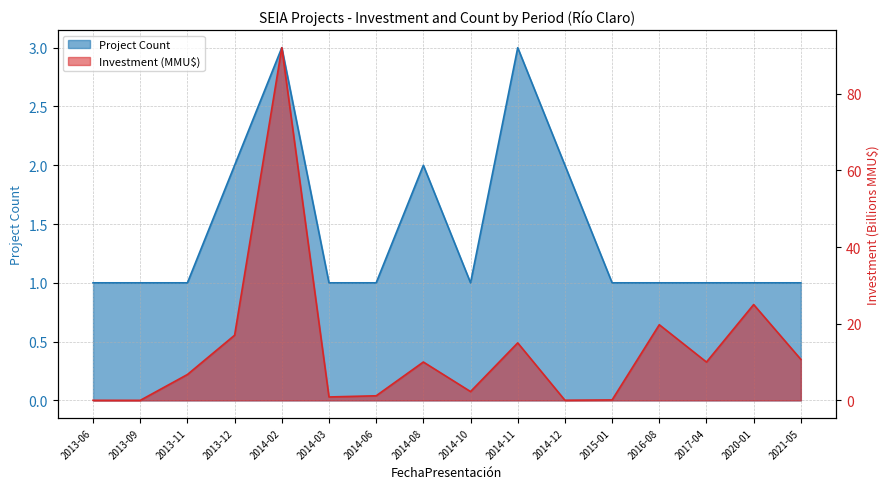

At how many categories does at least one series exceed 33?

1